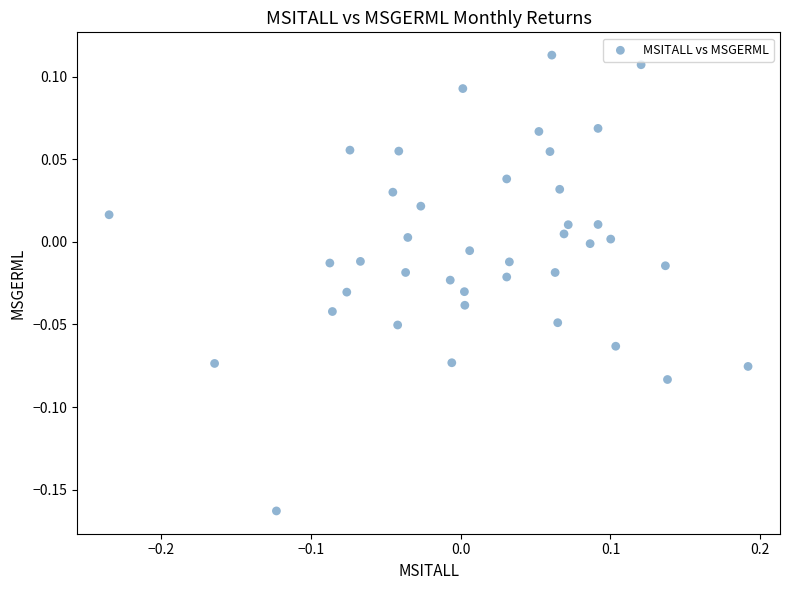

What is the range of X values (max minus min)?

0.4